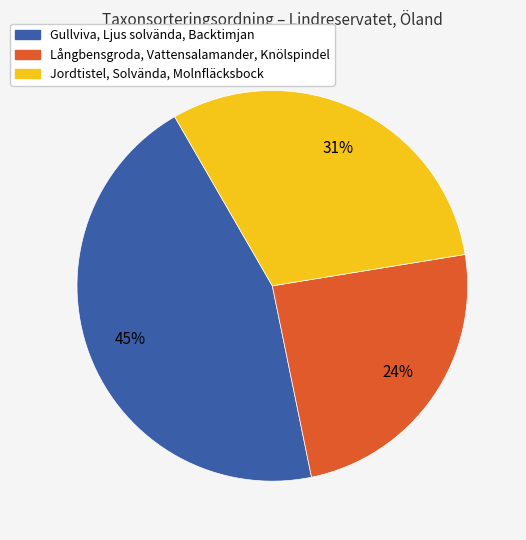

Do Jordtistel, Solvända, Molnfläcksbock and Långbensgroda, Vattensalamander, Knölspindel together represent more than half of the pie?

Yes